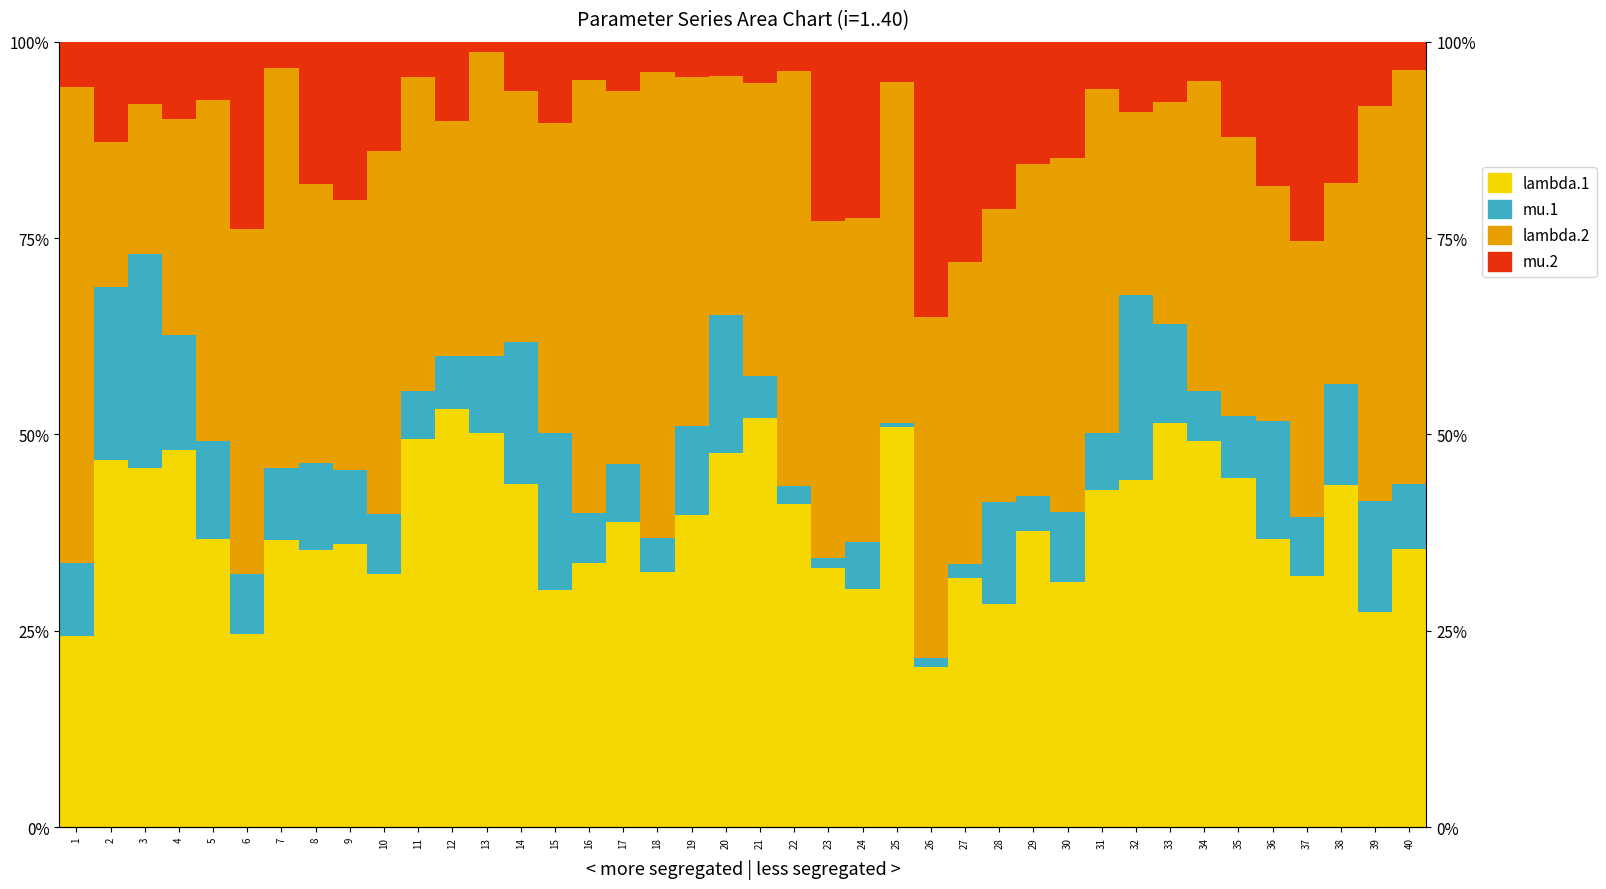

Between 32 and 5, which is larger?

32